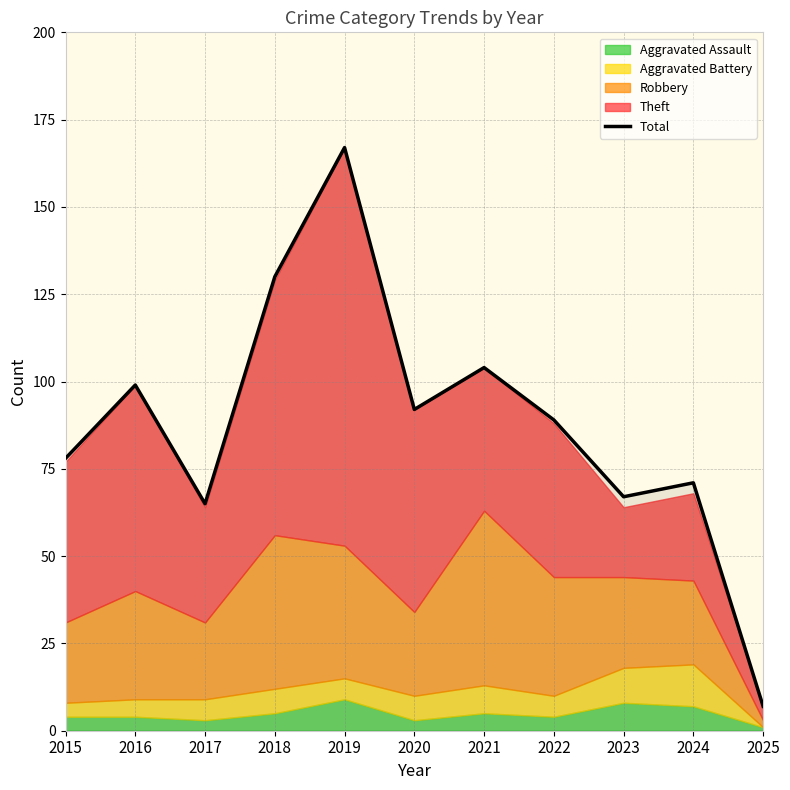

What is the value of the 3rd point from the left?

65